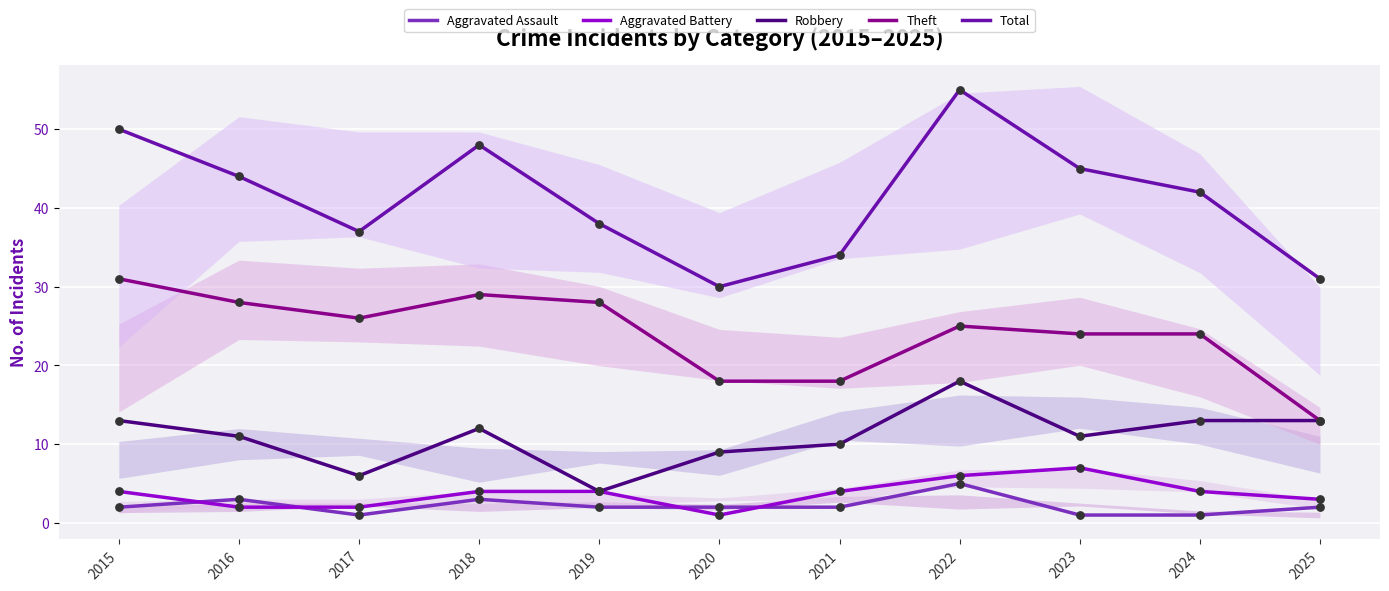

Which series reaches the minimum Y coordinate?

Aggravated Assault